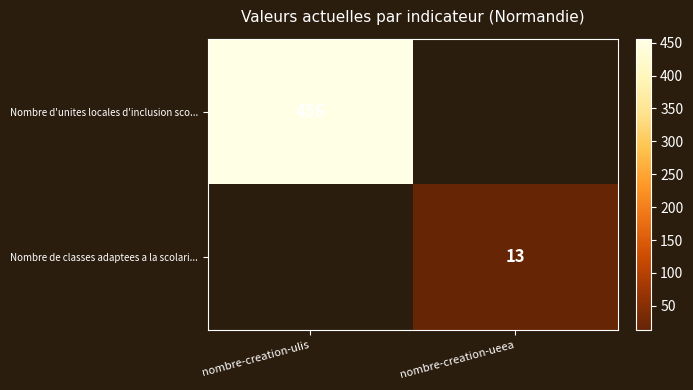

Is it true that Nombre de classes adaptees a la scolari... equals 18 at nombre-creation-ueea?

False